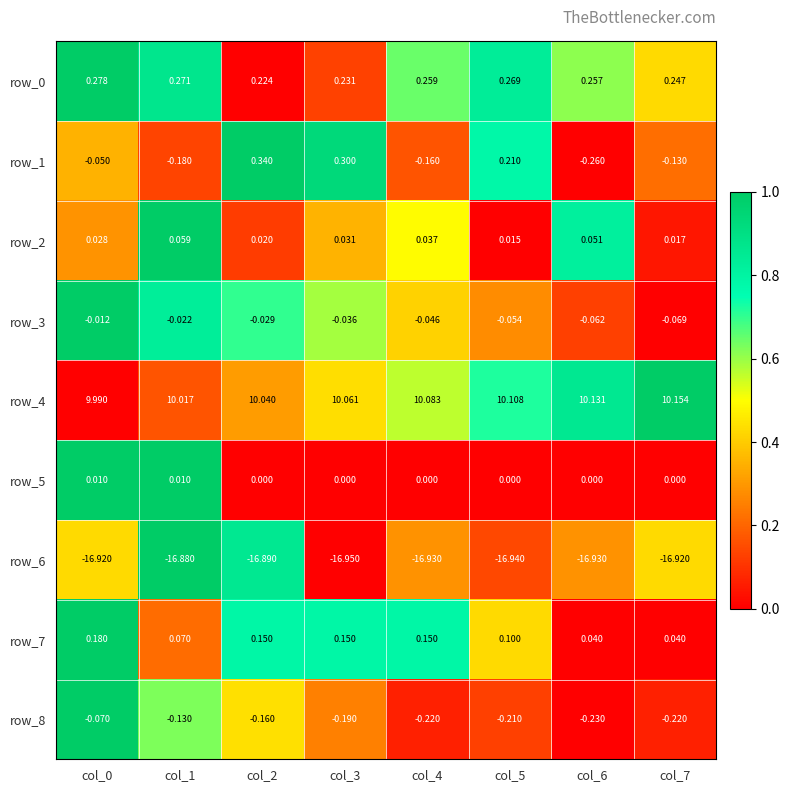

How many categories are shown in the chart?

8